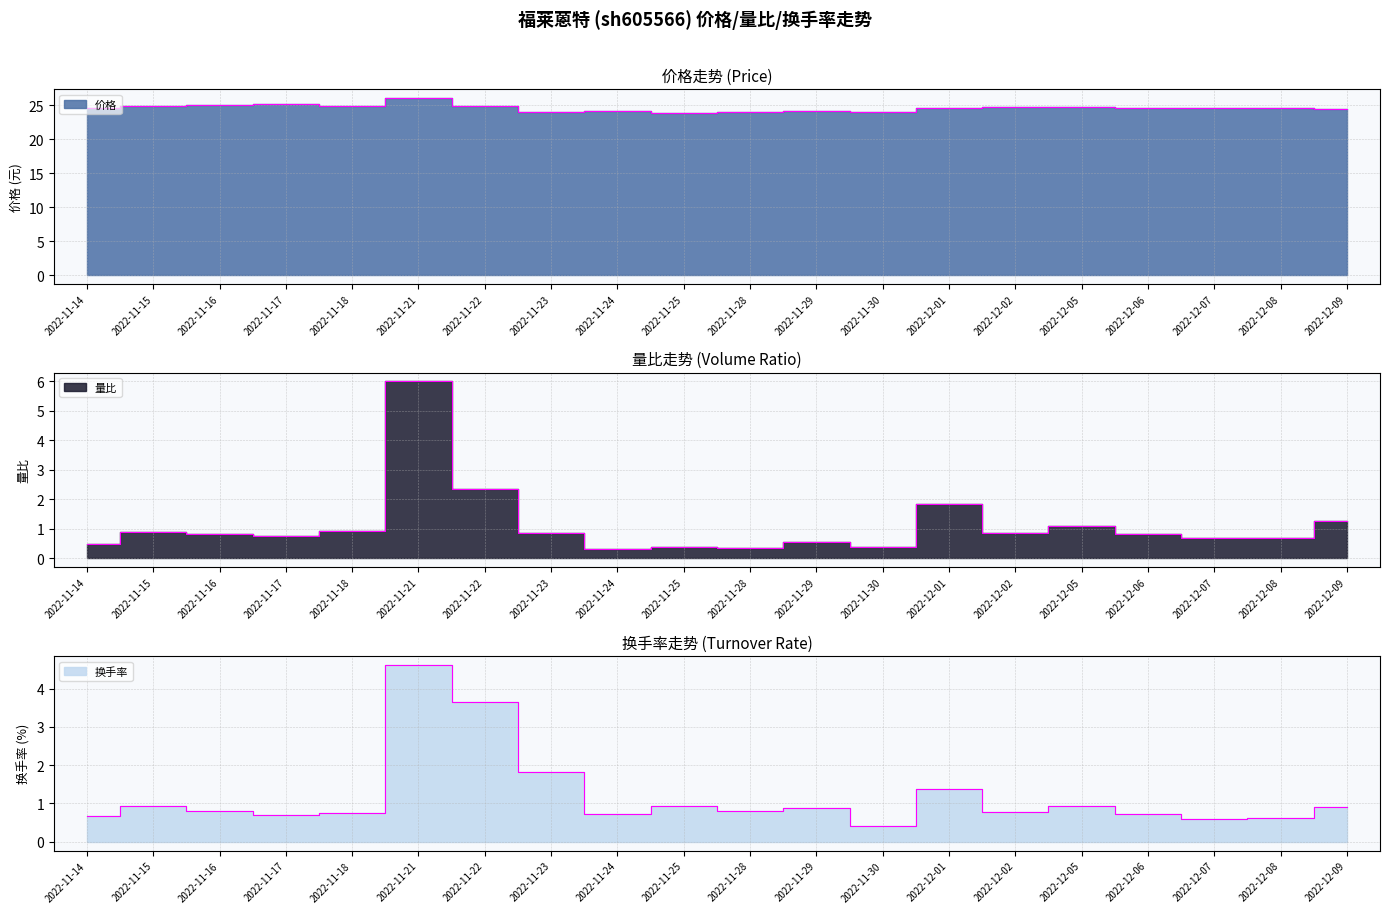

What is the label of the 1st point from the left?

2022-11-14